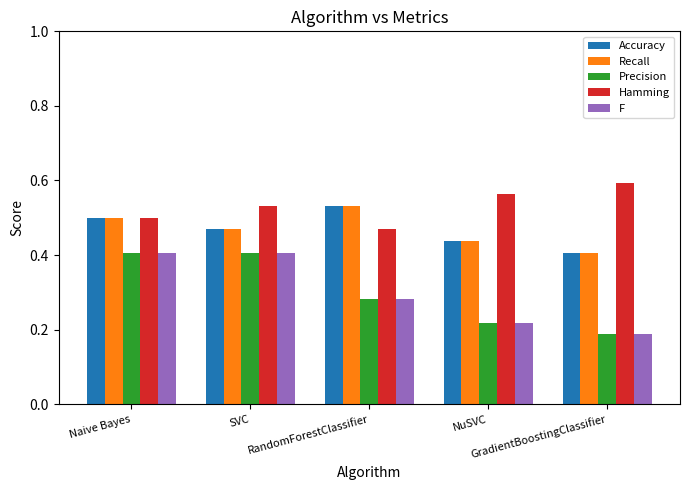

What is the sum of all Precision values?

1.5